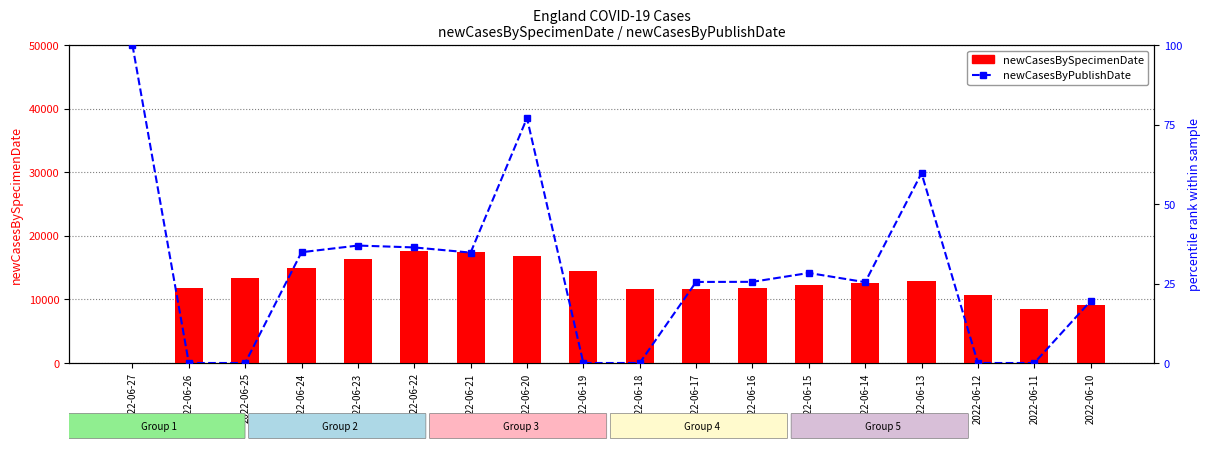

How many distinct data groups are displayed?

2